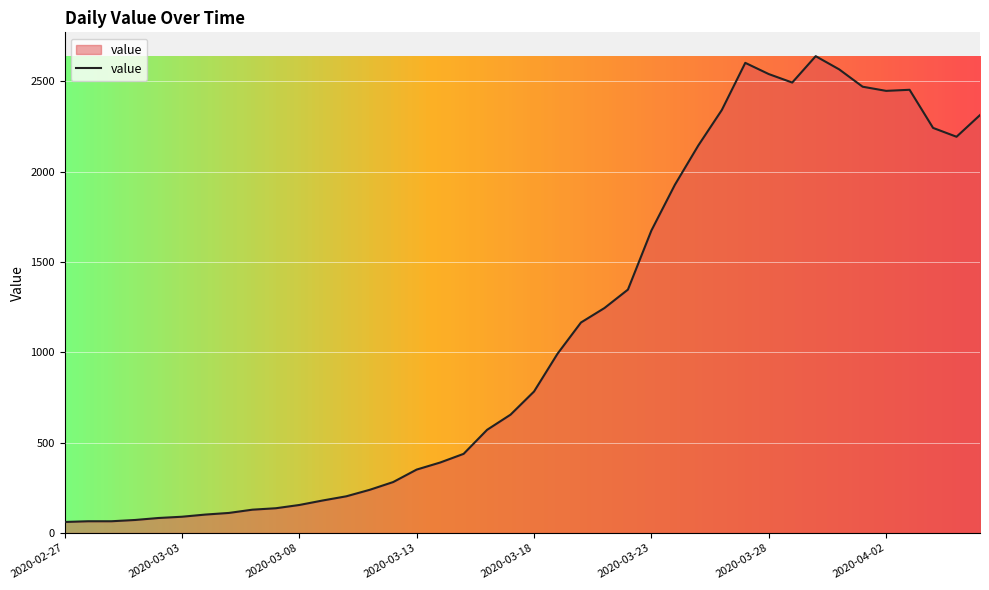

What is the difference between the maximum and minimum values?

2578